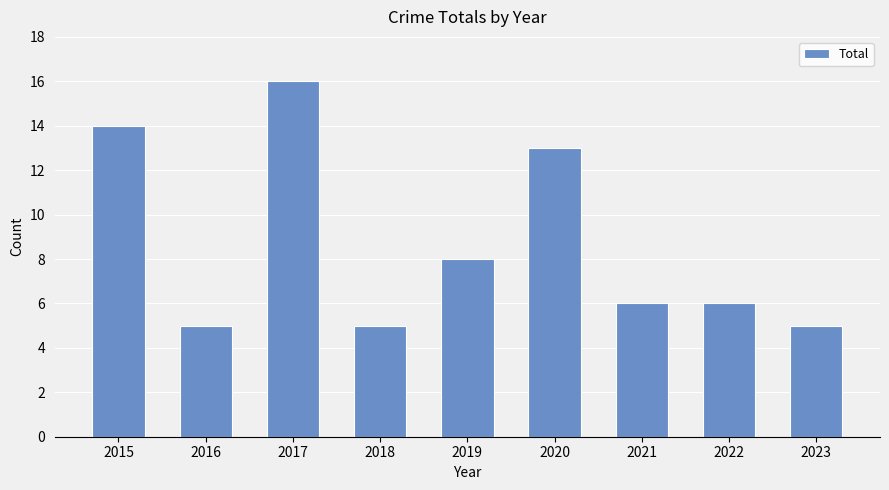

What is the value of the 7th bar from the left?

6